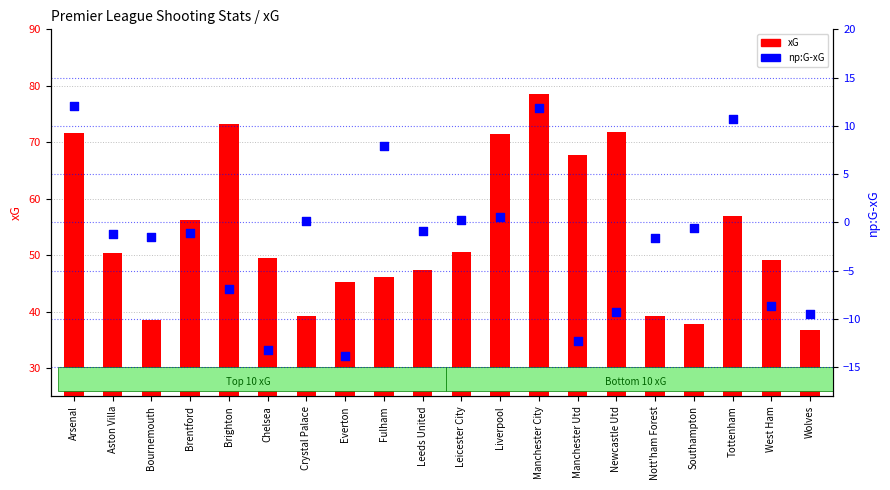

Which series reaches the minimum Y coordinate?

np:G-xG